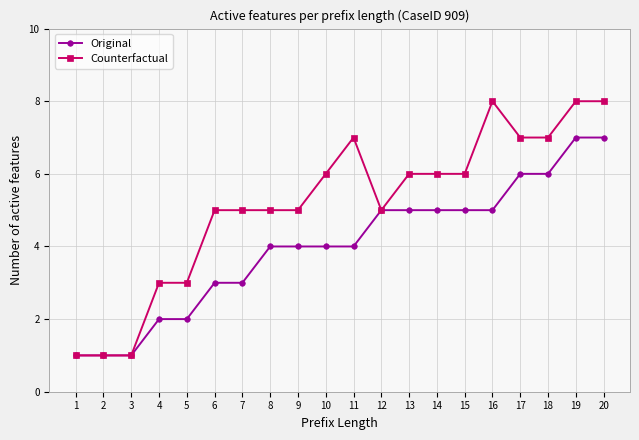

Read the Counterfactual value at 14.

6